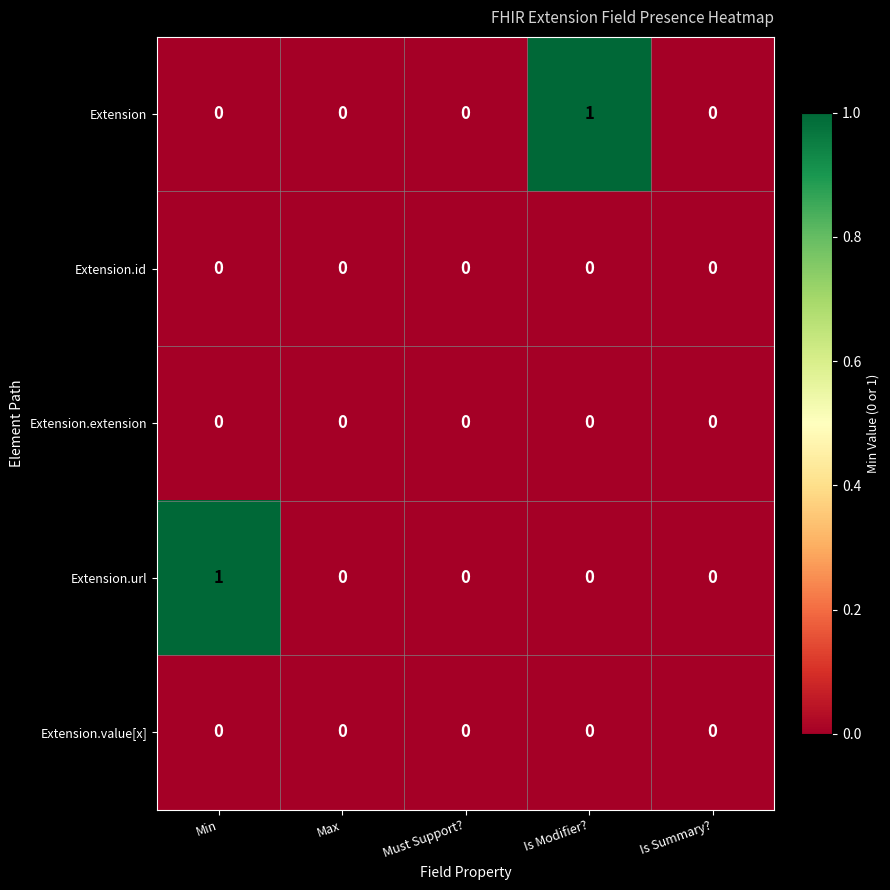

Between Must Support? and Is Modifier?, which series saw the biggest shift?

Extension